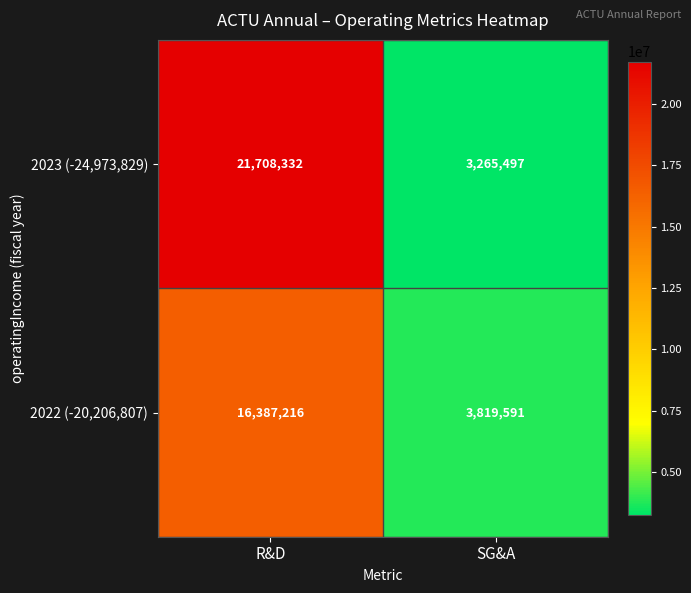

At which label is 2022 (-20,206,807) closest to 10103403?

SG&A